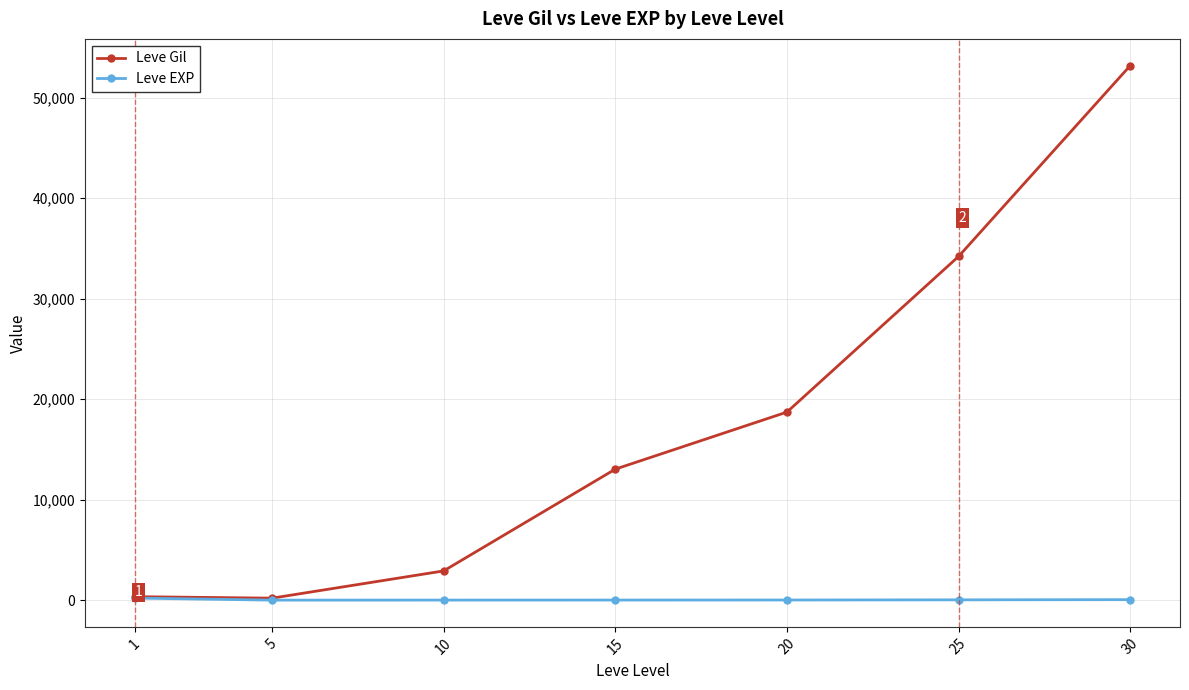

Which series has the largest total across all categories?

Leve Gil